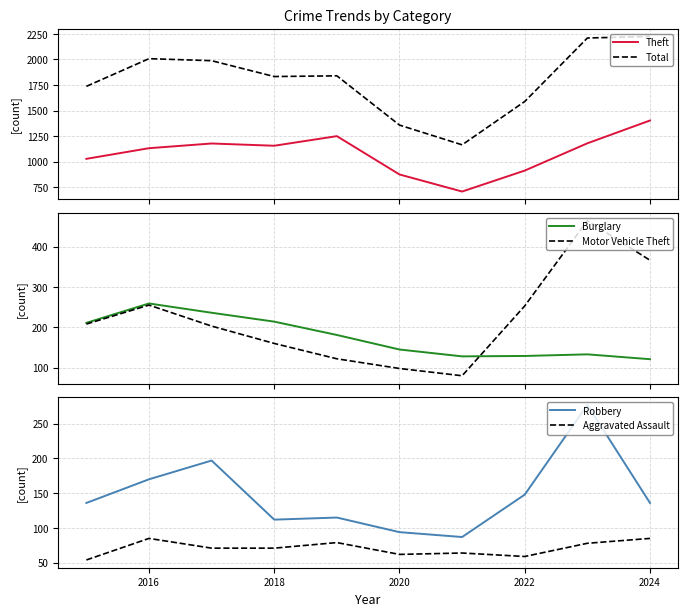

What is the highest value of the Theft series?

1403